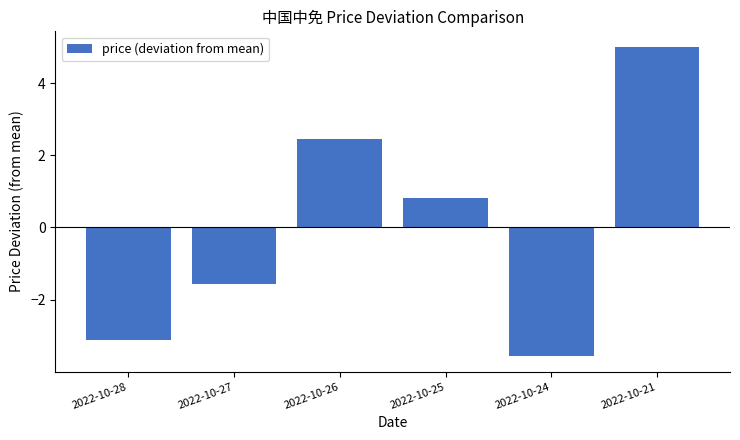

Count the number of categories in the chart.

6